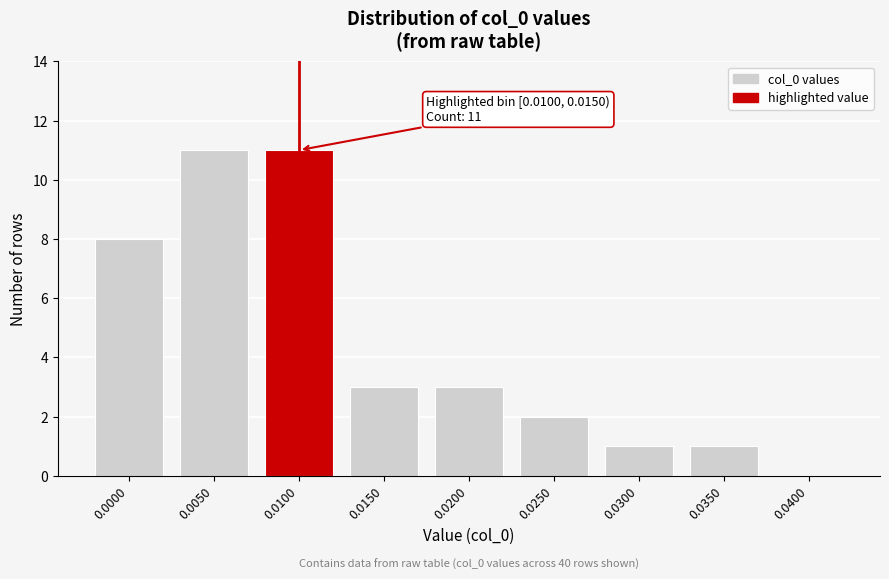

Reading left to right, list all the values displayed in this chart.

0.0000=8	0.0050=11	0.0100=11	0.0150=3	0.0200=3	0.0250=2	0.0300=1	0.0350=1	0.0400=0